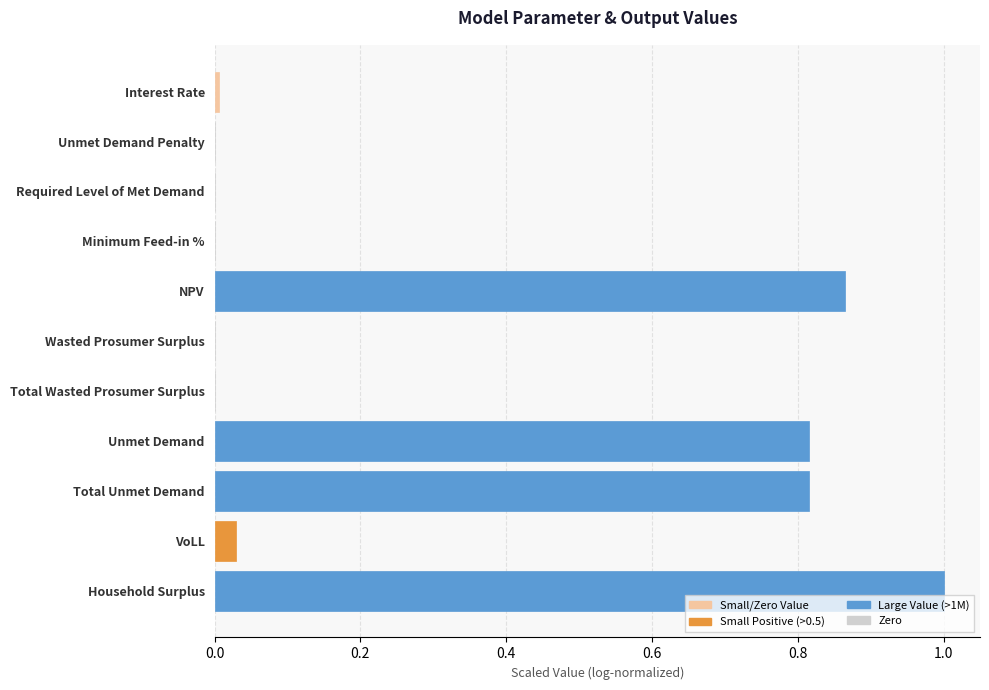

Count the number of data series in this chart.

1